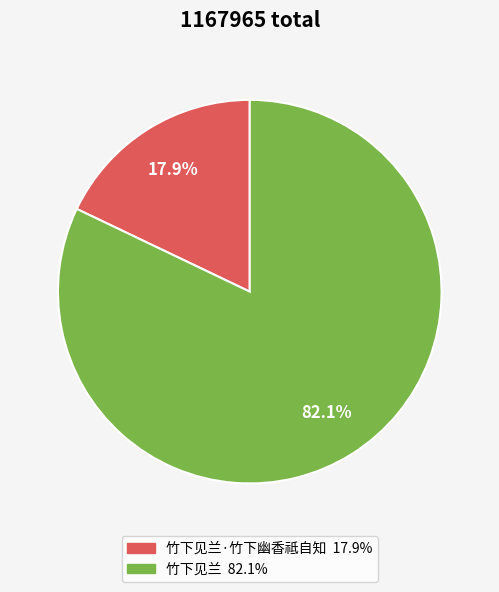

Is there any slice that represents more than half of the pie?

Yes